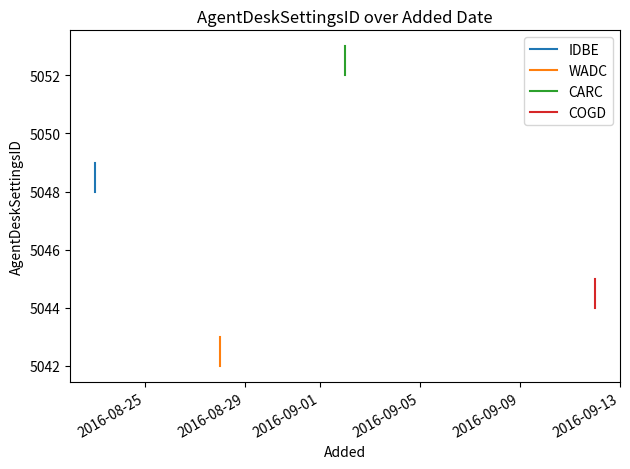

What is the sum of all COGD values?

10089